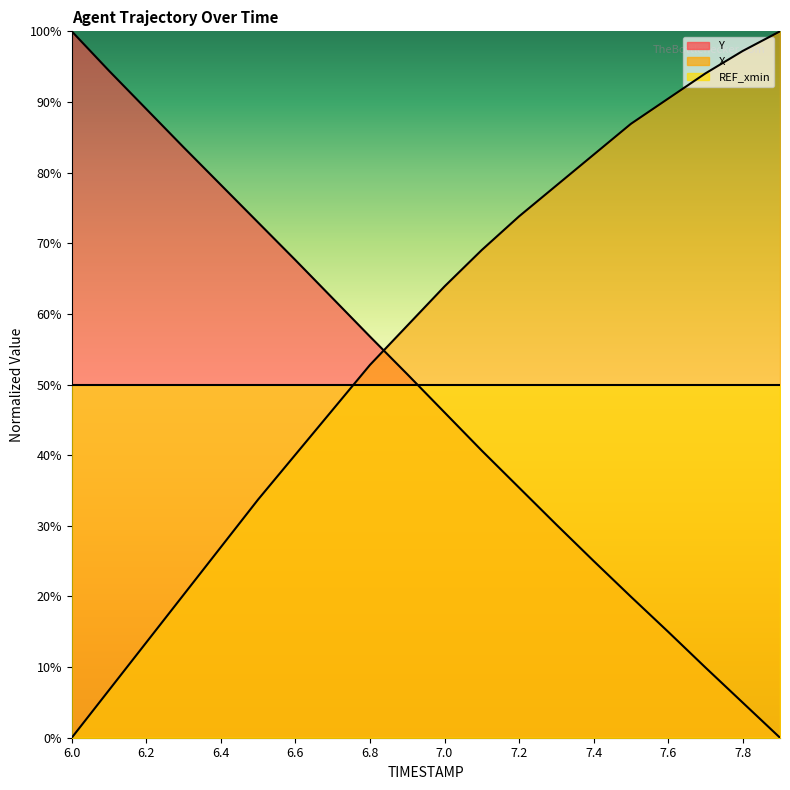

True or false: Y has more than 2 interior local peaks.

False